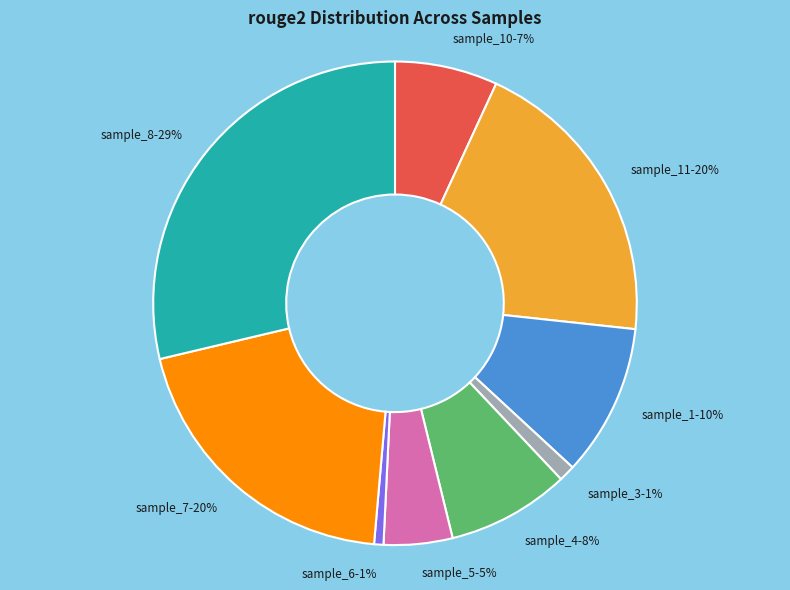

Which has a higher value, sample_1 or sample_4?

sample_1